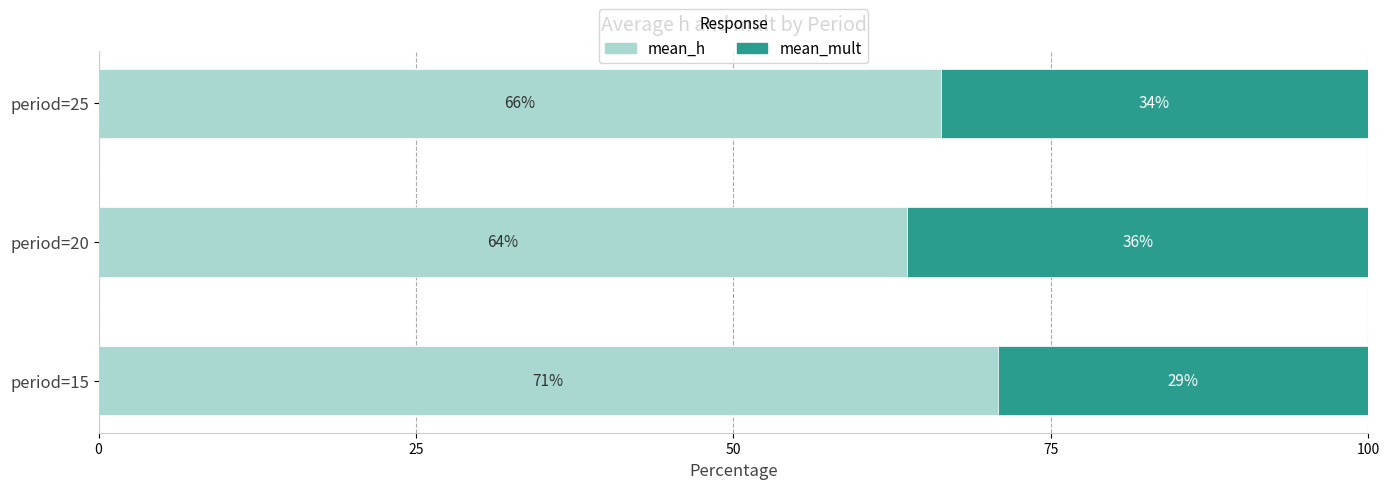

Reading left to right, list all the values displayed in this chart.

mean_h: 70.8	63.7	66.3
mean_mult: 29.2	36.3	33.7